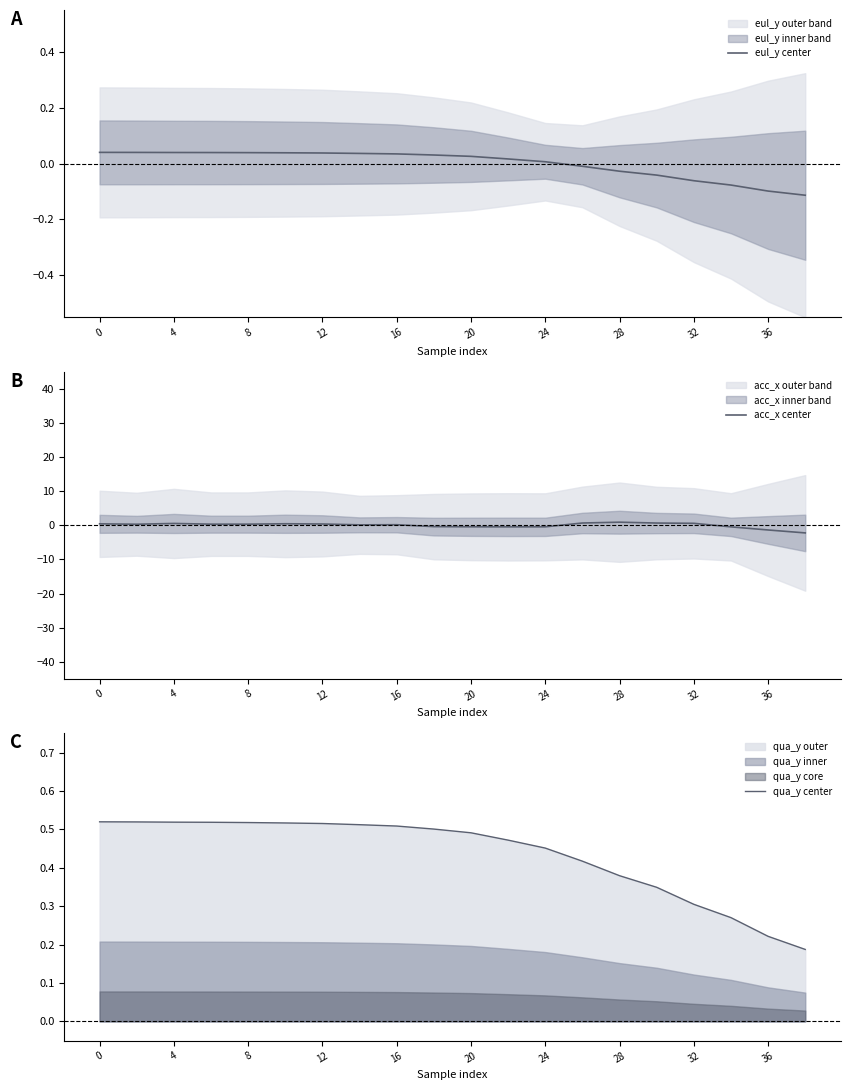

Is it true that acc_x center equals 0.9 at 28?

True